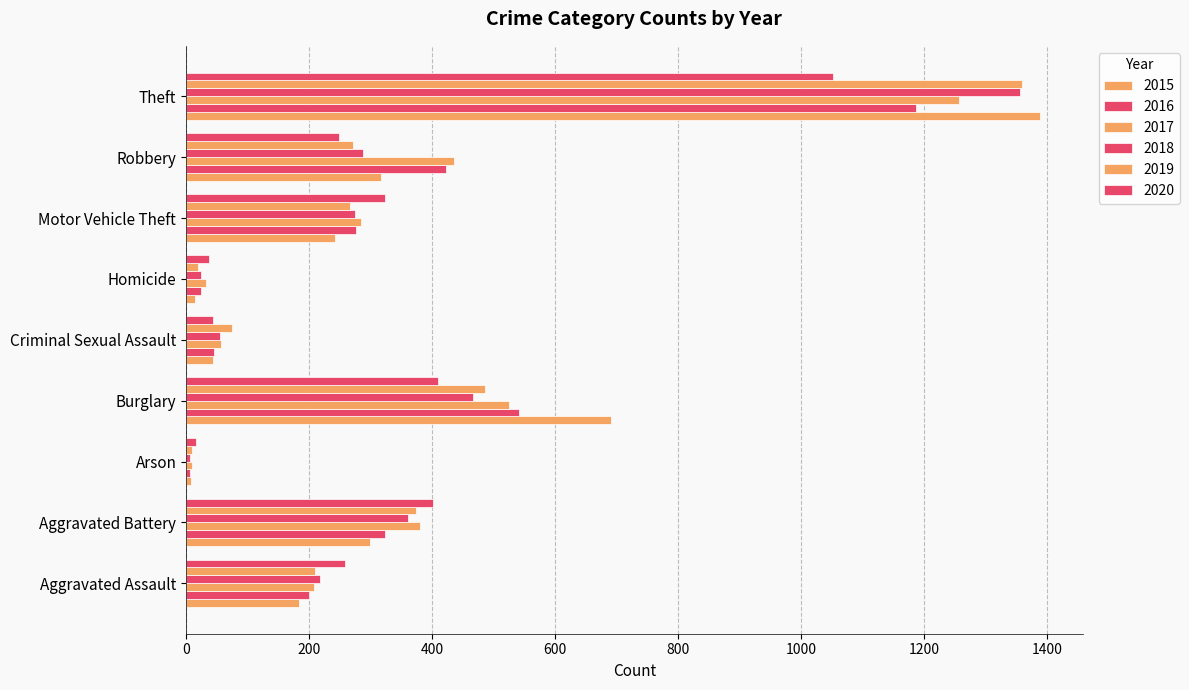

Which category has the lowest value across all series?

Arson